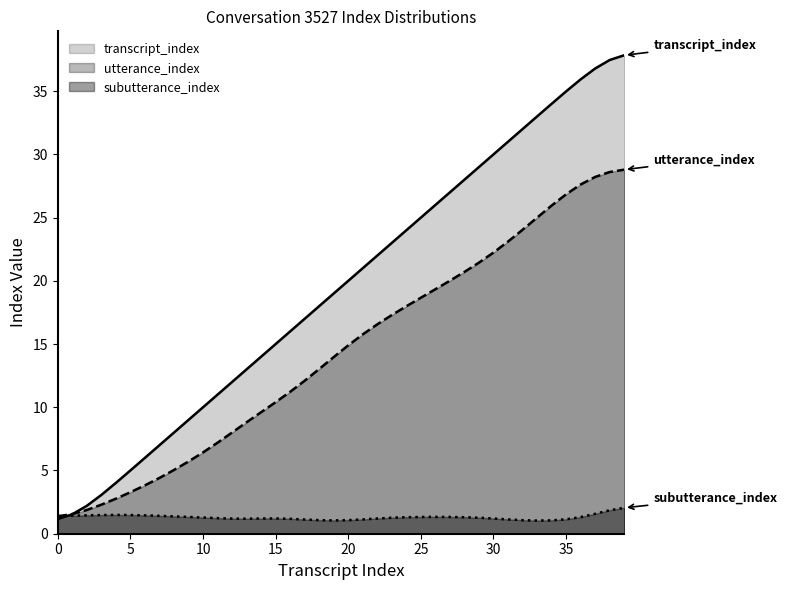

Between 3 and 10, which series saw the biggest shift?

transcript_index